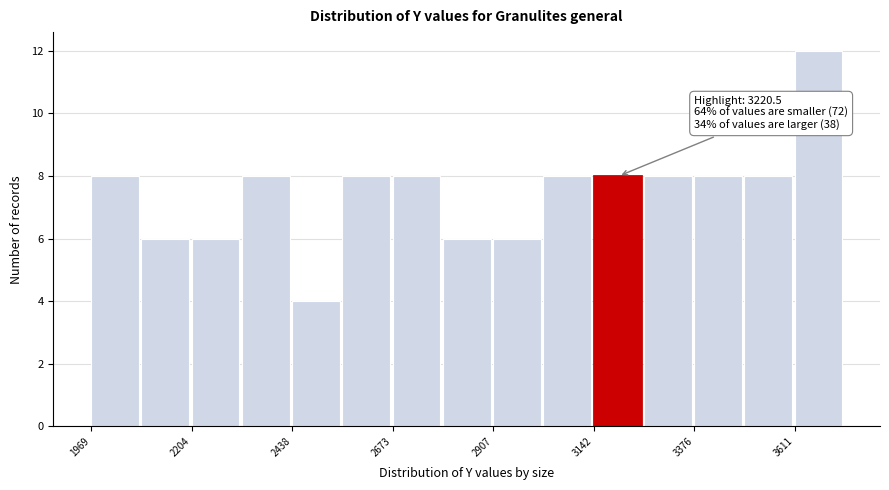

Around what value on the x-axis is the tallest bar? Give the approximate position of its centre, as read against the axis.

3650